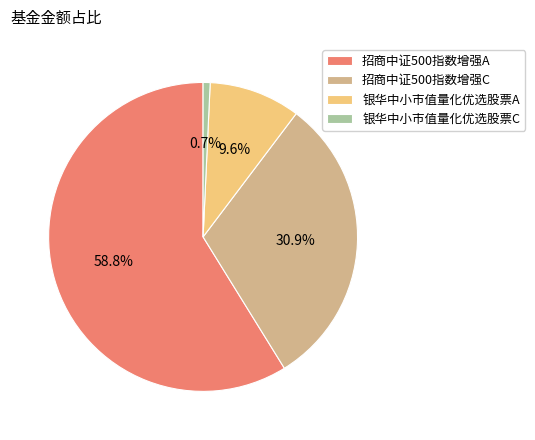

What percentage is the 招商中证500指数增强C slice, to the nearest percent?

31%